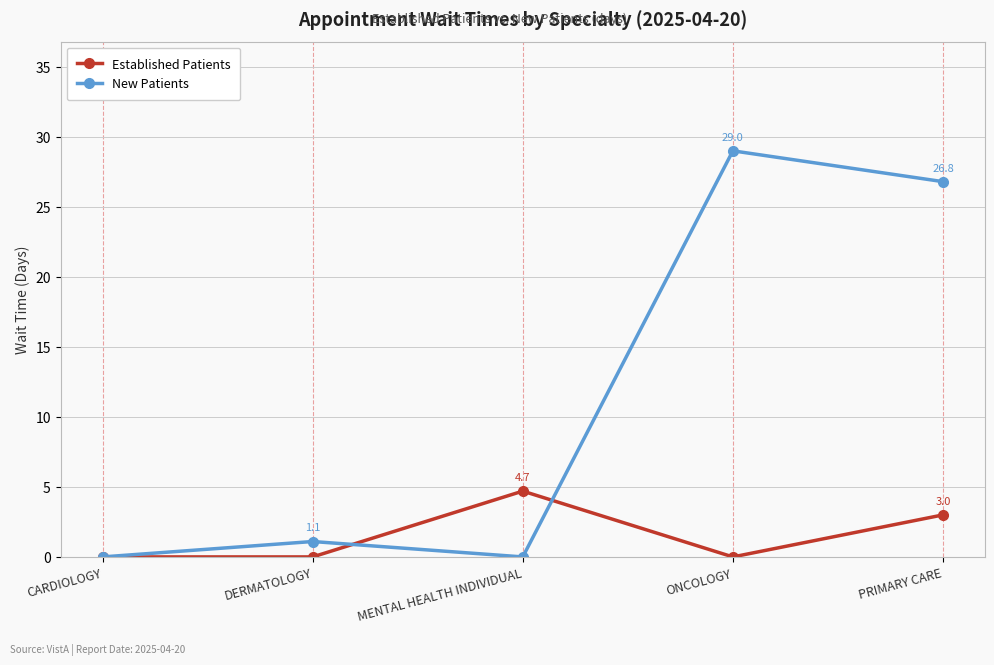

Rank the series by their maximum value, from highest to lowest.

New Patients, Established Patients